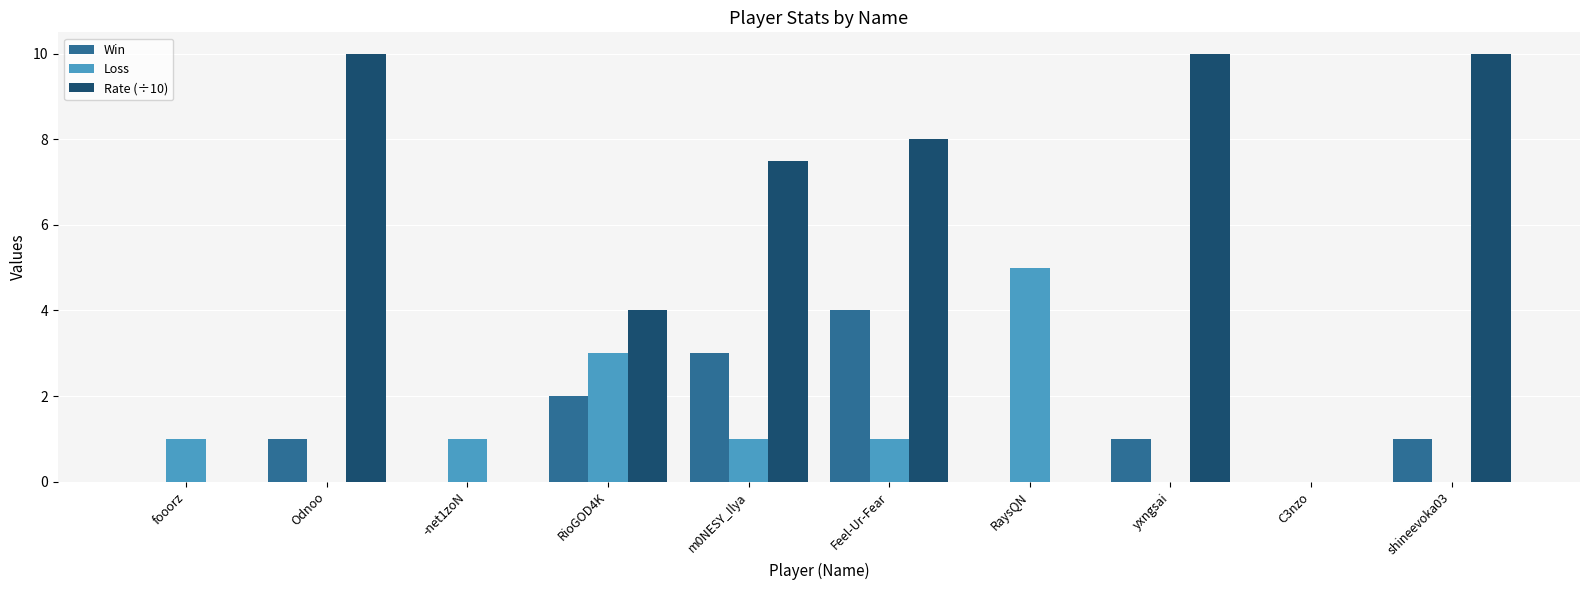

Count the number of categories in the chart.

10